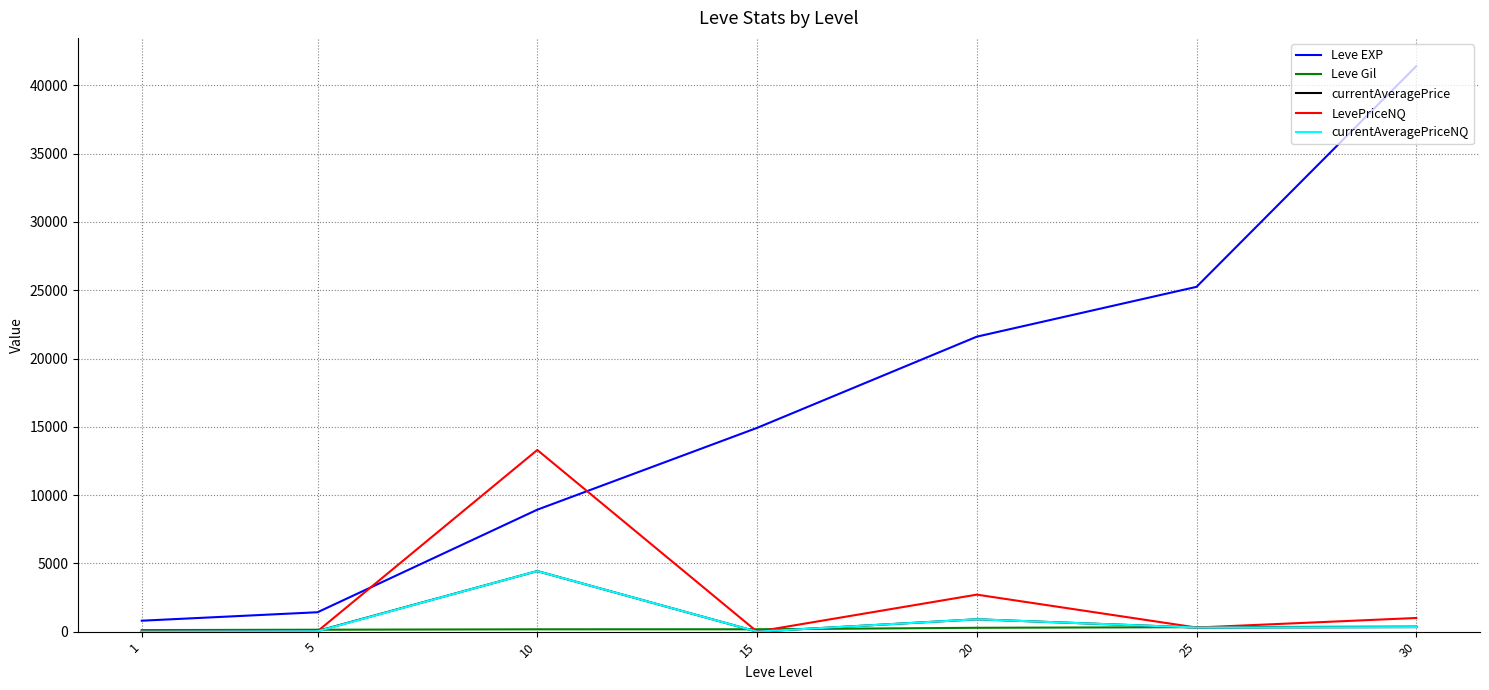

Is the value of currentAveragePrice at 10 greater than the value of LevePriceNQ at 10?

No